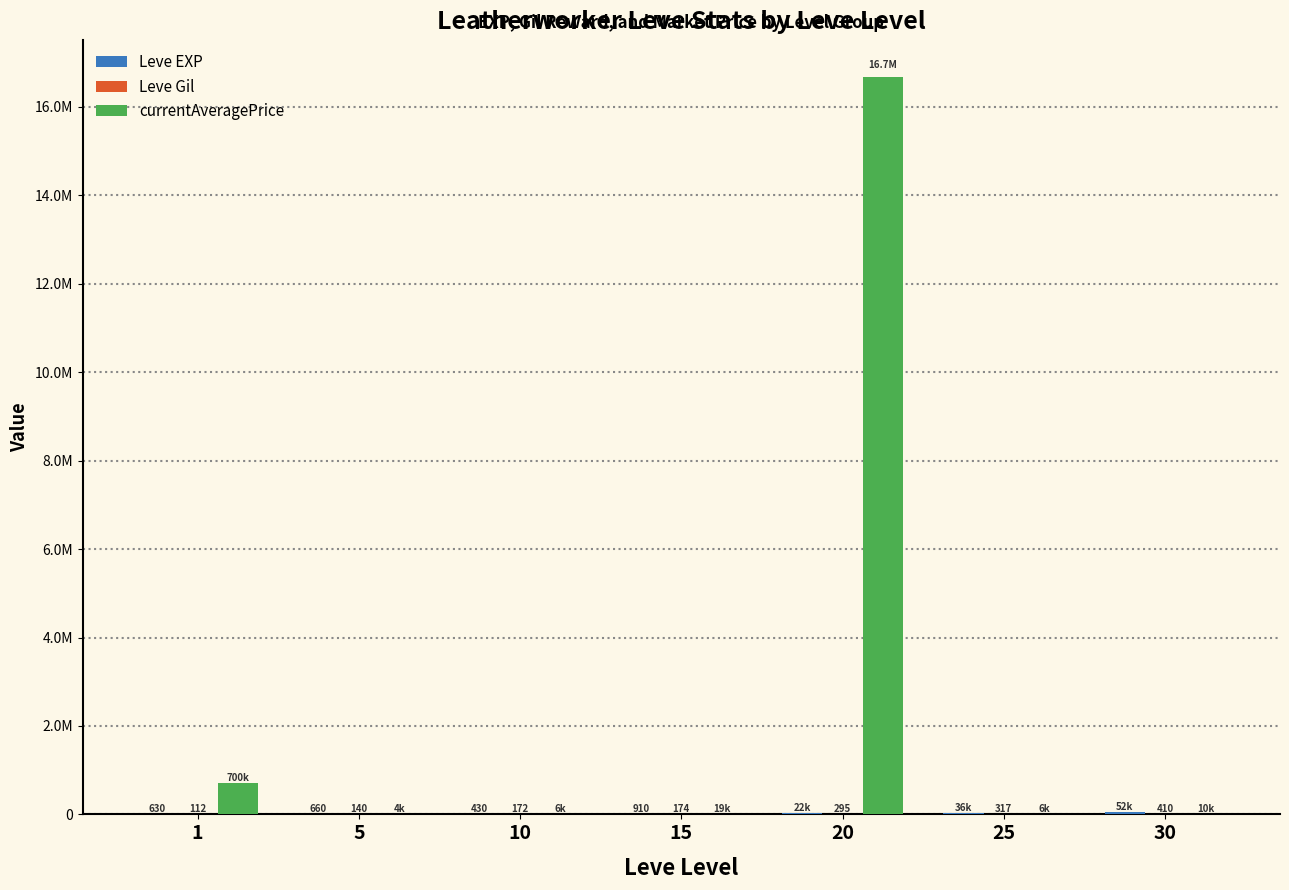

Which series has the widest spread of values?

currentAveragePrice